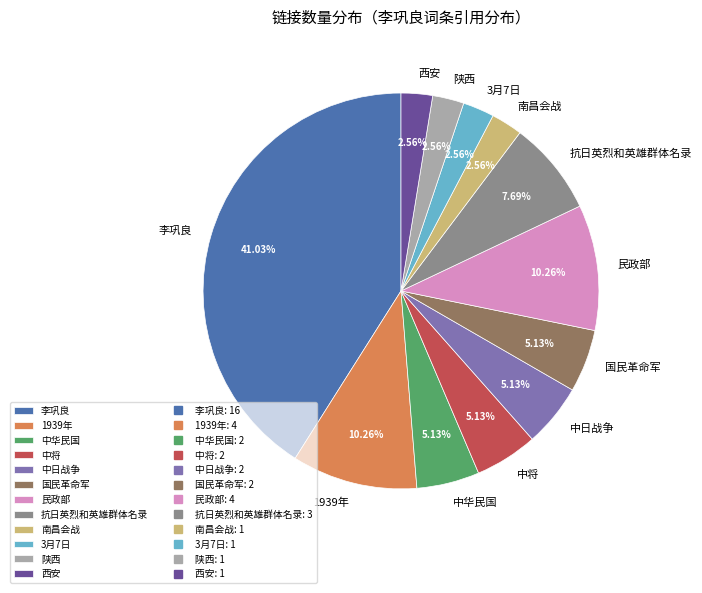

Count the number of slices in the pie.

12